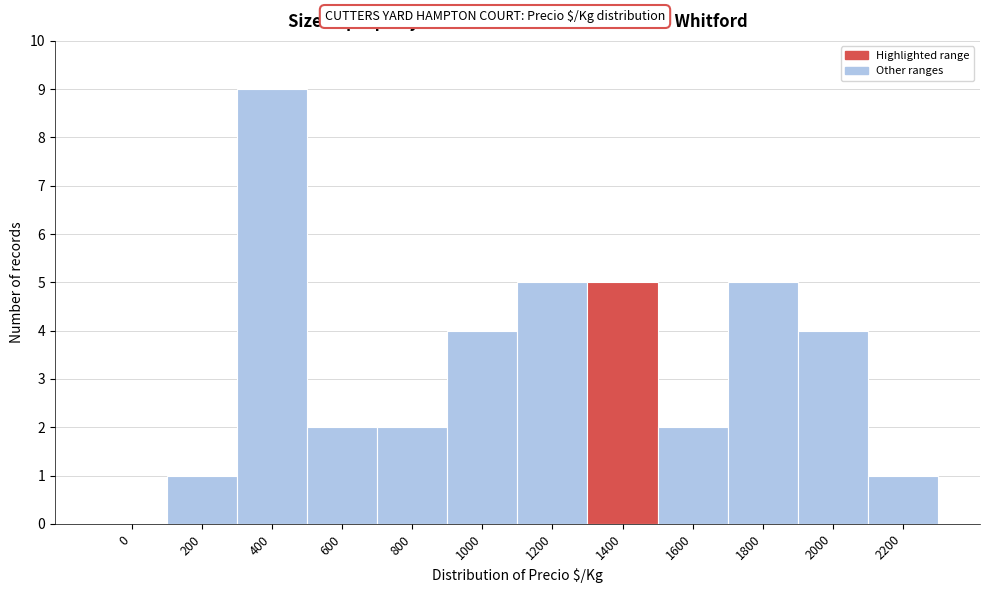

Reading left to right, transcribe all the data shown in this chart.

0=0	200=1	400=9	600=2	800=2	1000=4	1200=5	1400=5	1600=2	1800=5	2000=4	2200=1